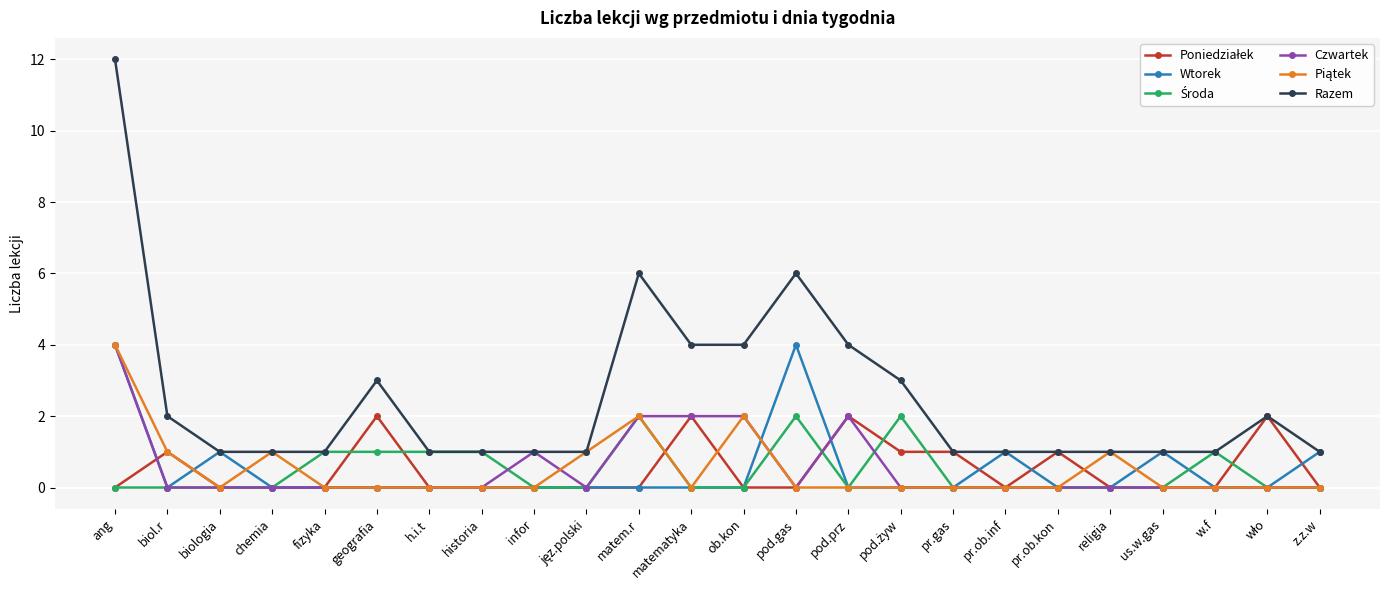

At which category does the chart reach its peak across all series?

ang